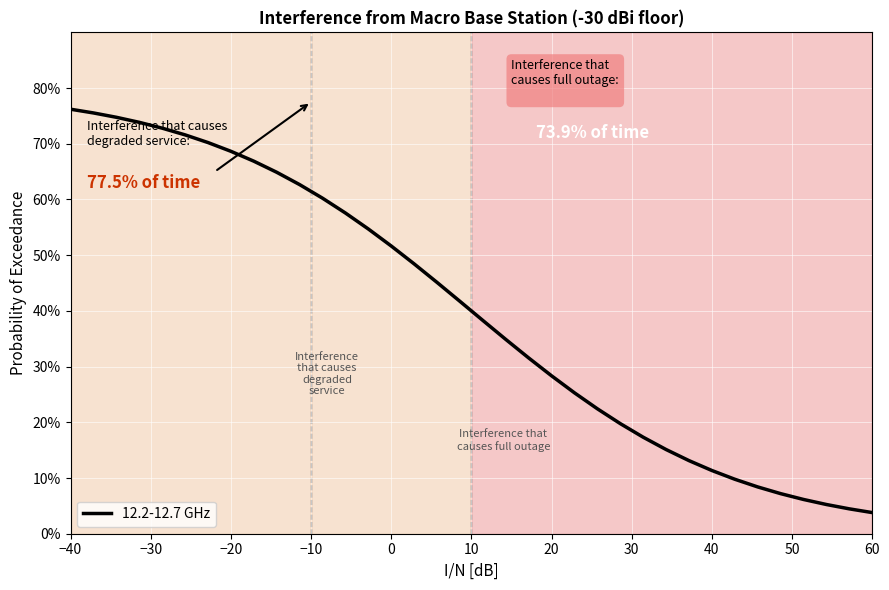

What is the difference between the maximum and minimum values?

72.4